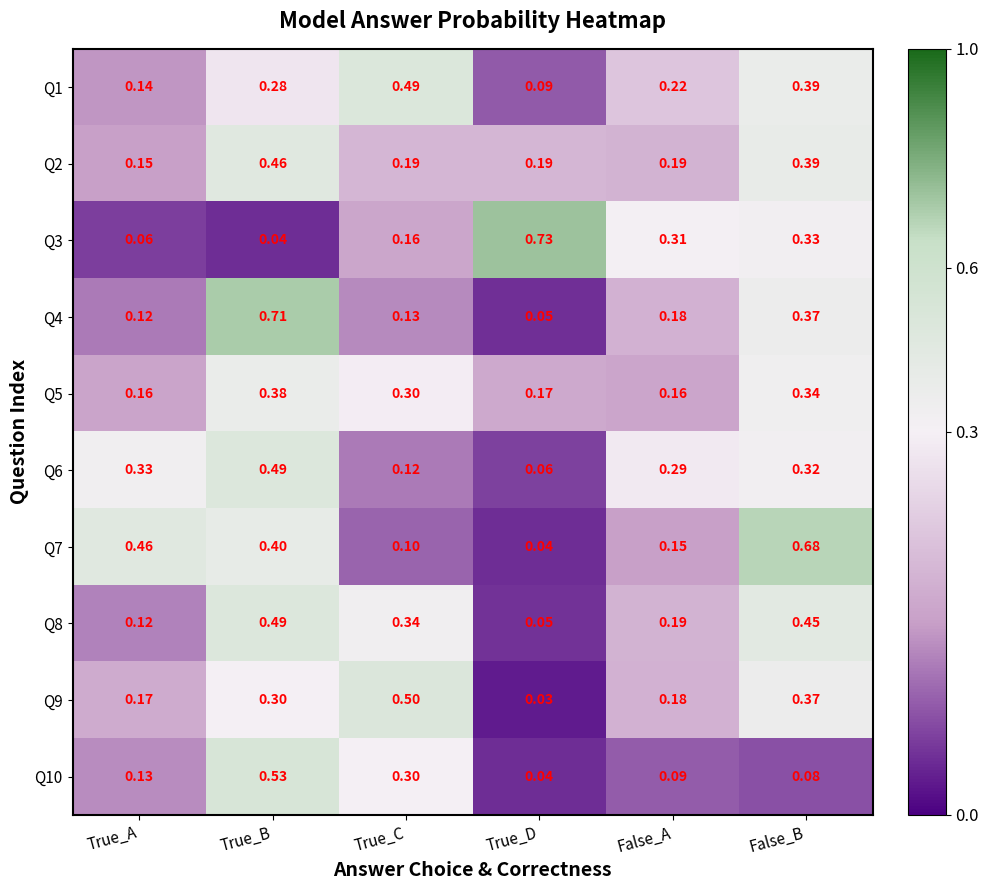

At which label does Q9 reach its minimum?

True_D